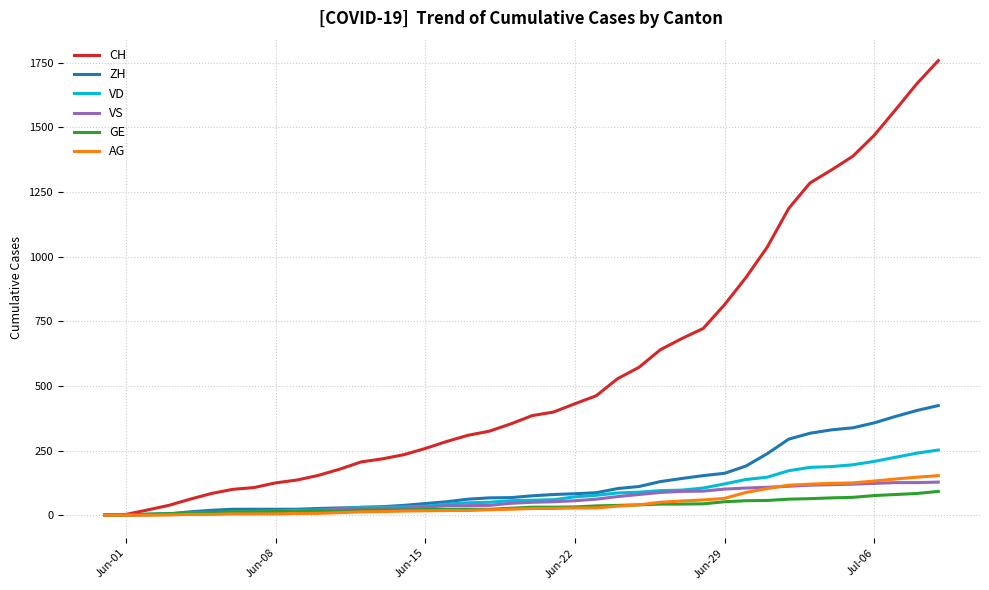

Which series has the widest spread of values?

CH